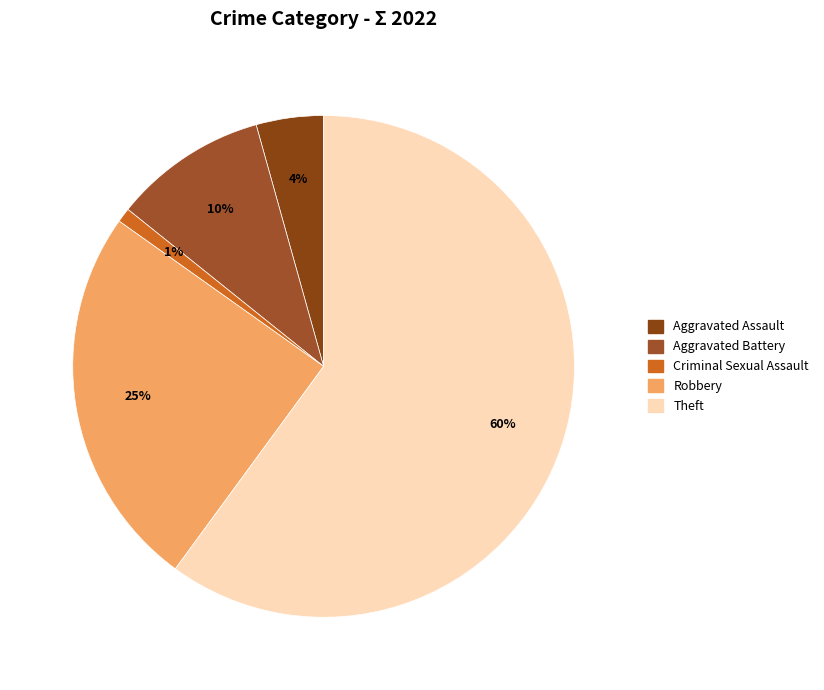

Is there any slice that represents more than half of the pie?

Yes